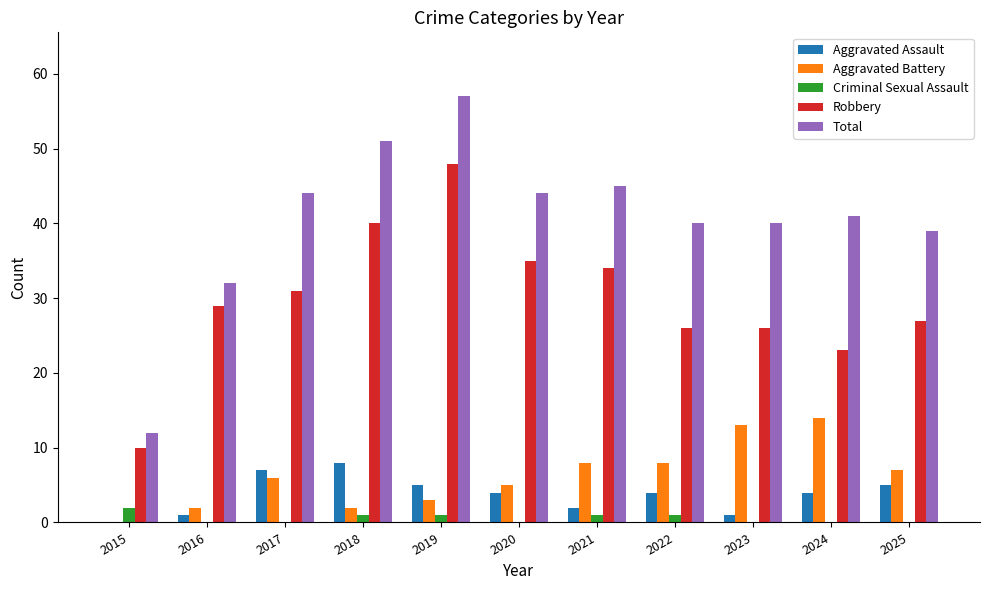

Reading right to left, list all the values displayed in this chart.

Aggravated Assault: 2025=5	2024=4	2023=1	2022=4	2021=2	2020=4	2019=5	2018=8	2017=7	2016=1	2015=0
Aggravated Battery: 2025=7	2024=14	2023=13	2022=8	2021=8	2020=5	2019=3	2018=2	2017=6	2016=2	2015=0
Criminal Sexual Assault: 2025=0	2024=0	2023=0	2022=1	2021=1	2020=0	2019=1	2018=1	2017=0	2016=0	2015=2
Robbery: 2025=27	2024=23	2023=26	2022=26	2021=34	2020=35	2019=48	2018=40	2017=31	2016=29	2015=10
Total: 2025=39	2024=41	2023=40	2022=40	2021=45	2020=44	2019=57	2018=51	2017=44	2016=32	2015=12